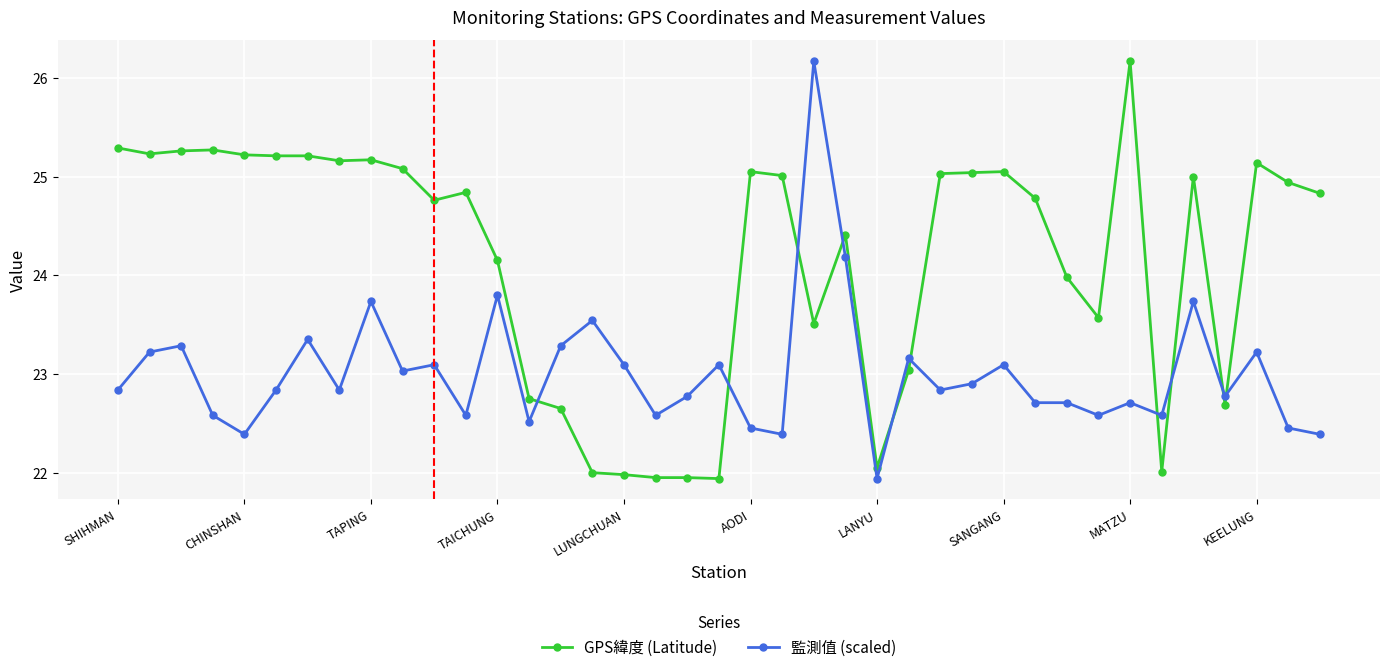

What is the sum of all GPS緯度 (Latitude) values?

942.4